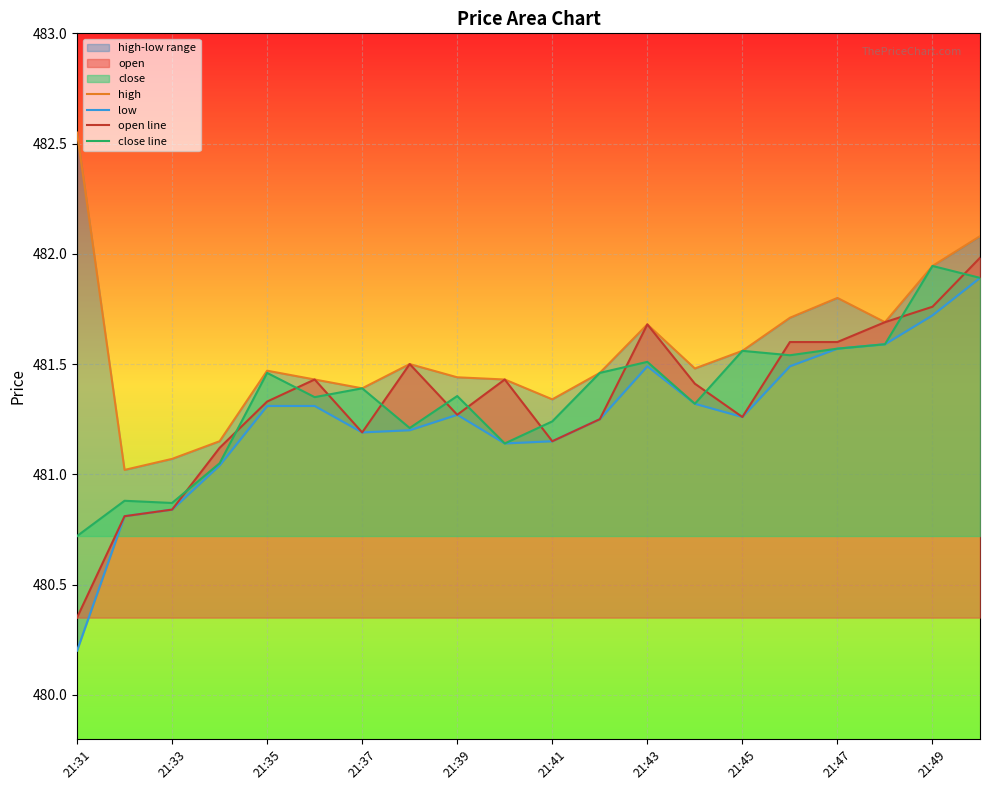

Count the number of categories in the chart.

20